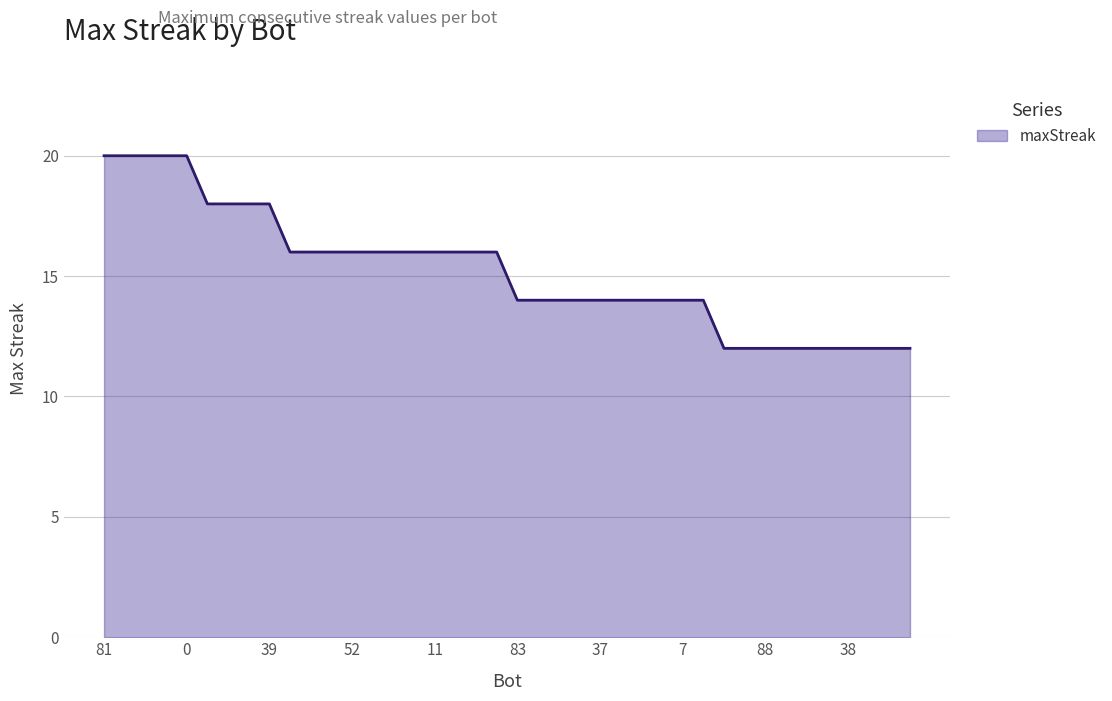

What is the difference between the maximum and minimum values?

8